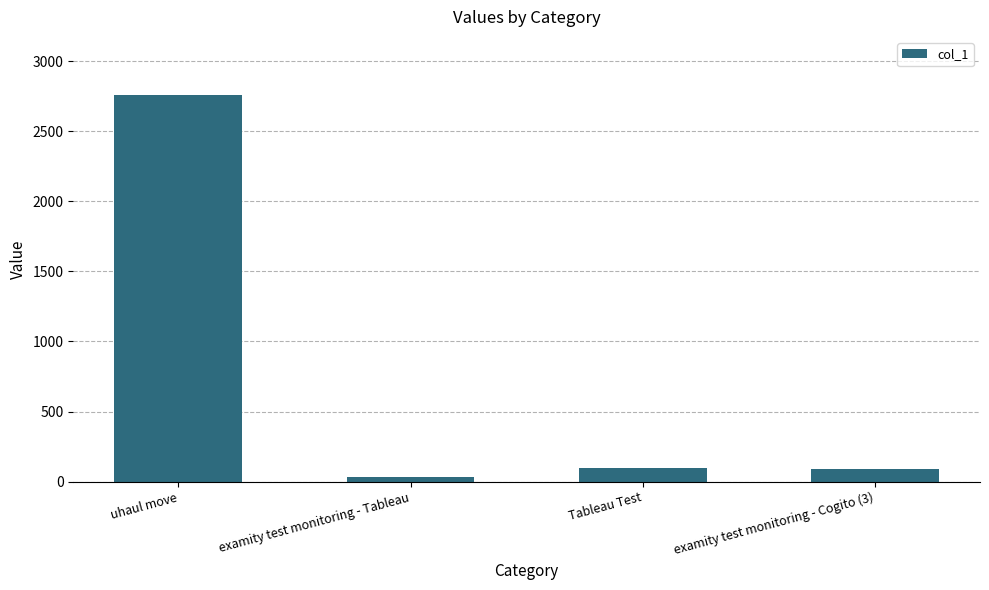

What is the label of the 2nd bar from the right?

Tableau Test